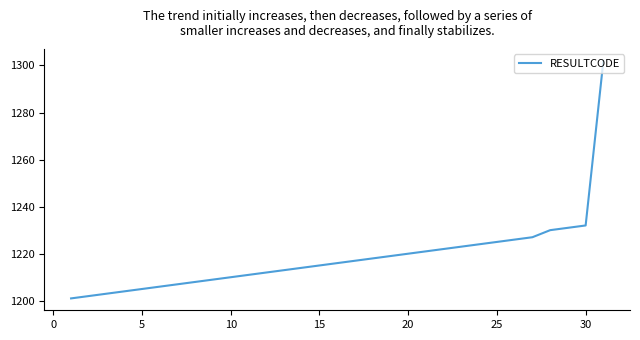

What is the maximum value shown in the chart?

1302